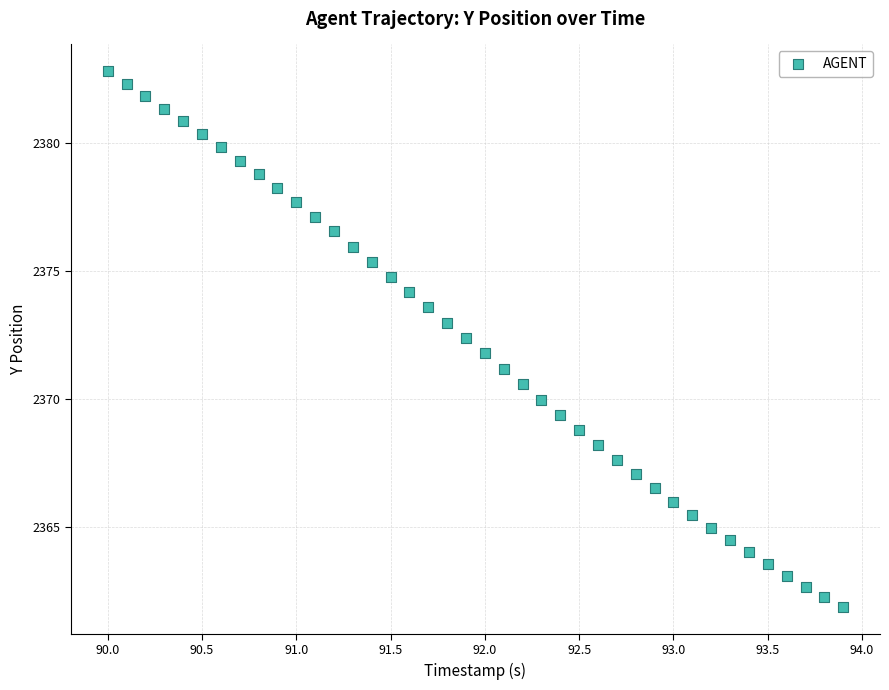

What is the range of Y values (max minus min)?

20.9